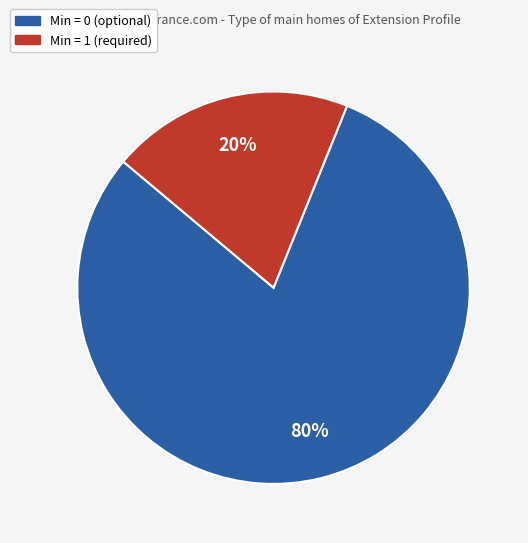

Is the sum of Min = 1 (required) and Min = 0 (optional) greater than half?

Yes